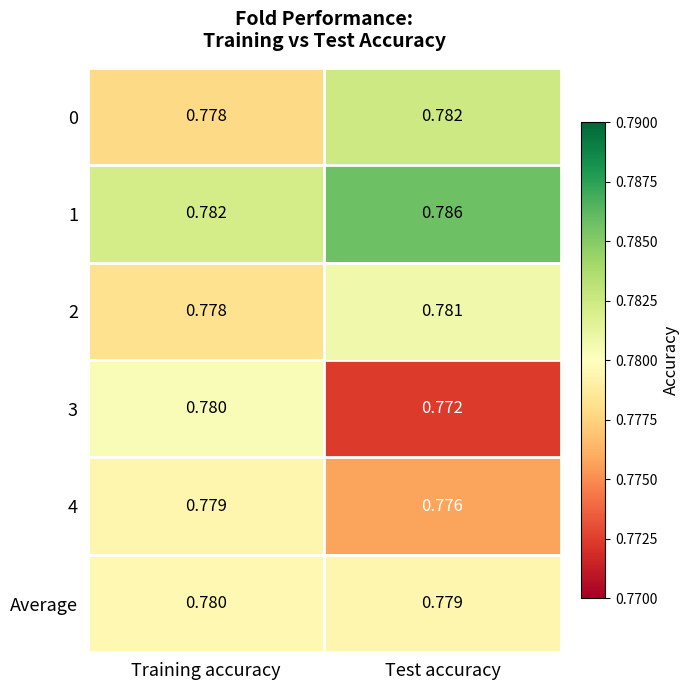

List the labels in order of 1 value, smallest first.

Training accuracy, Test accuracy